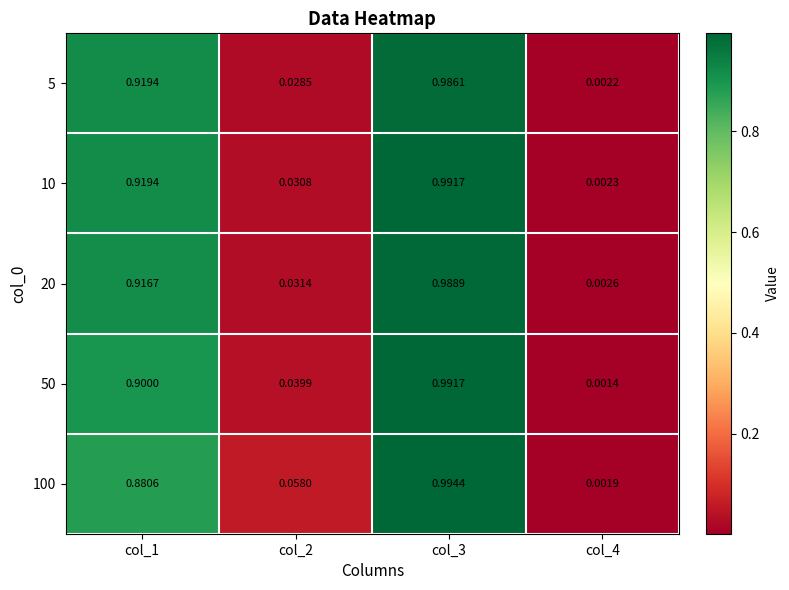

Is the value of 50 at col_1 greater than the value of 20 at col_1?

No